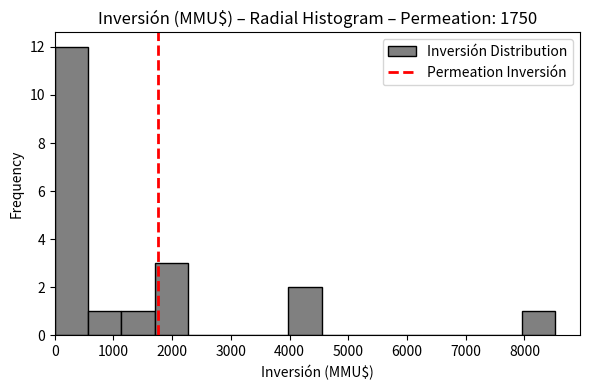

Reading left to right, transcribe this chart: for each bar, give the range it covers on the x-axis and its height. Neither the bar edges nor the heights are printed on the chart, so give them approximately, as read against the axes.

0 to 600: 12
600 to 1100: 1
1100 to 1700: 1
1700 to 2300: 3
2300 to 2800: 0
2800 to 3400: 0
3400 to 4000: 0
4000 to 4500: 2
4500 to 5100: 0
5100 to 5700: 0
5700 to 6200: 0
6200 to 6800: 0
6800 to 7400: 0
7400 to 8000: 0
8000 to 8500: 1